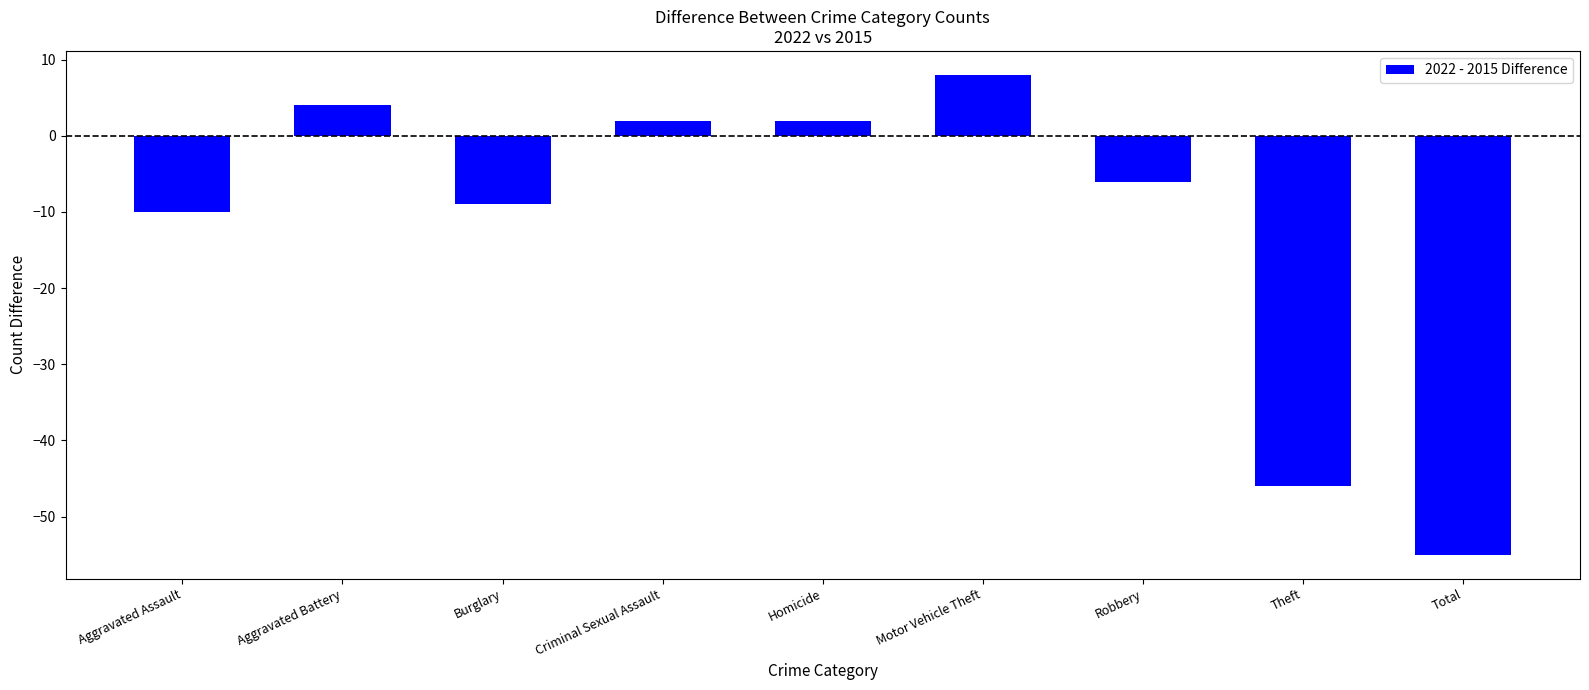

The chart shows a value of -55 at Total. True or false?

True